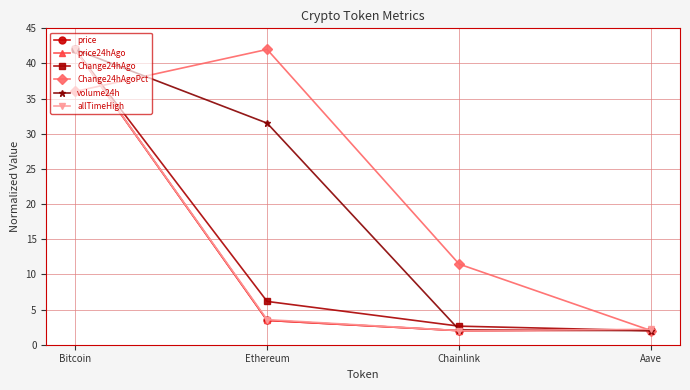

What is the difference between the Change24hAgo values at Bitcoin and Aave?

40.0